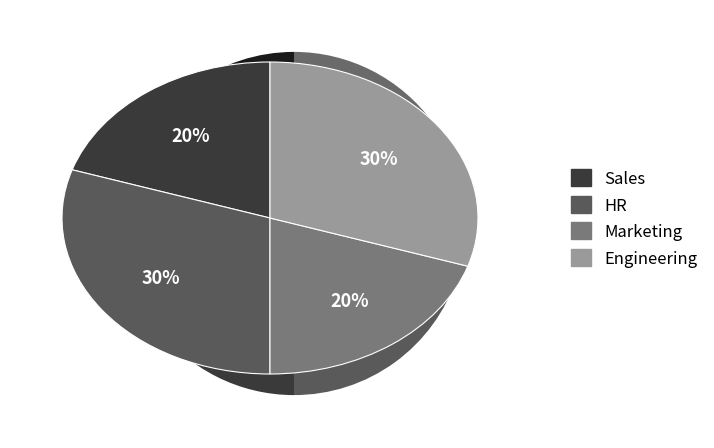

The Sales slice represents 20% of the pie. True or false?

True